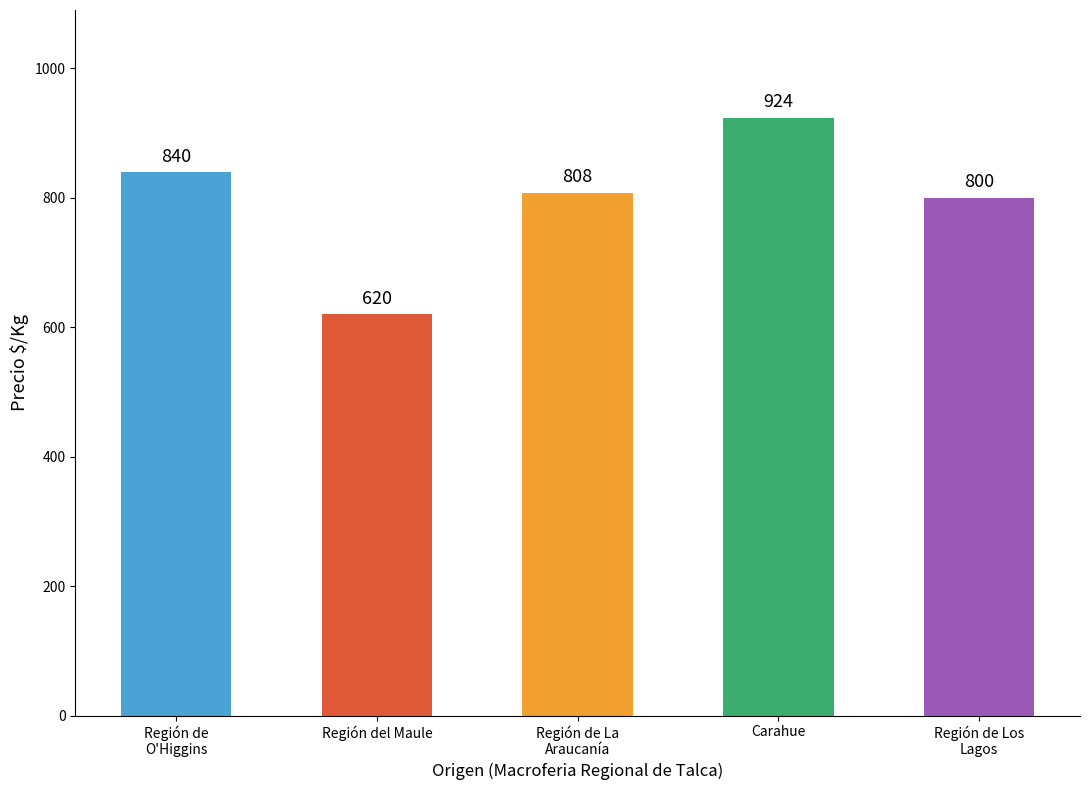

The chart shows a value of 924 at Carahue. True or false?

True